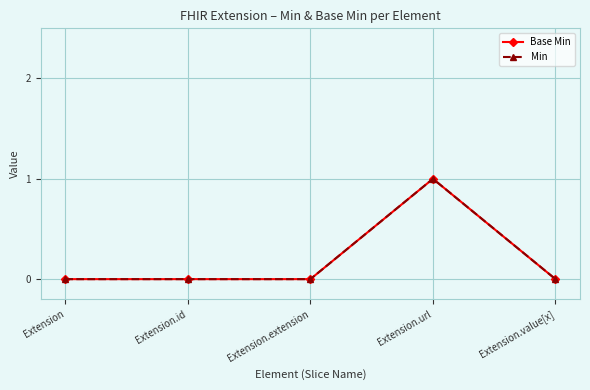

Does the chart have visible grid lines?

Yes